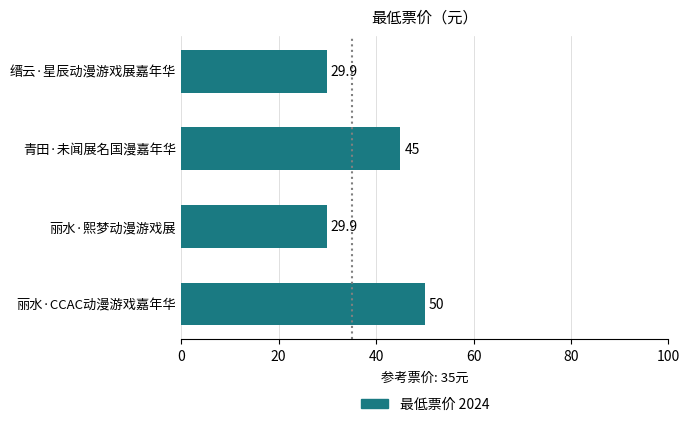

At which label is the value closest to 39?

青田·未闻展名国漫嘉年华